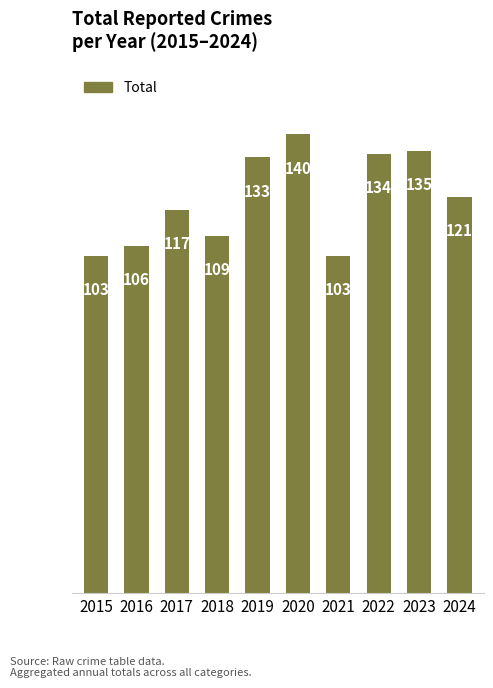

Is it true that the value at 2016 is 106?

True